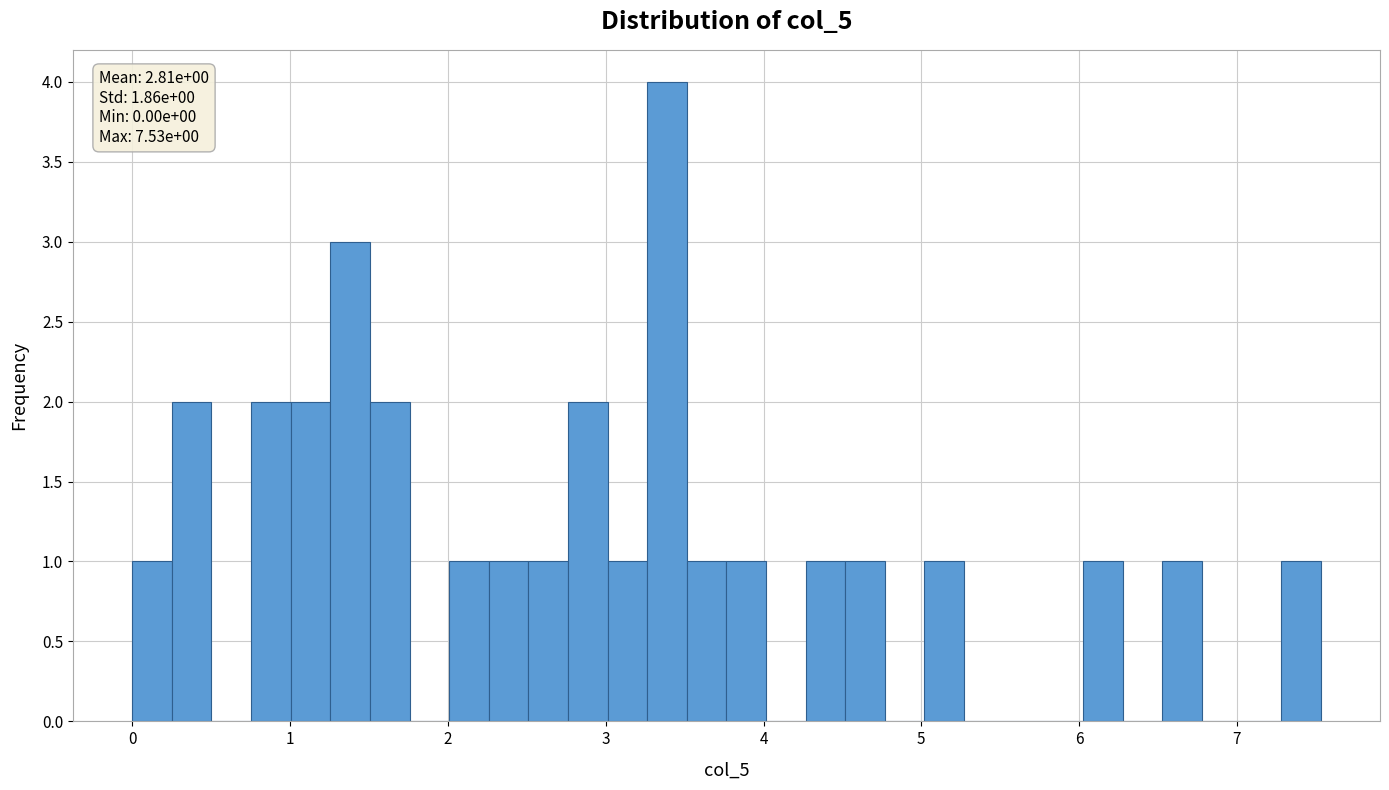

Read against the x-axis, roughly where is the centre of the tallest bar?

3.4